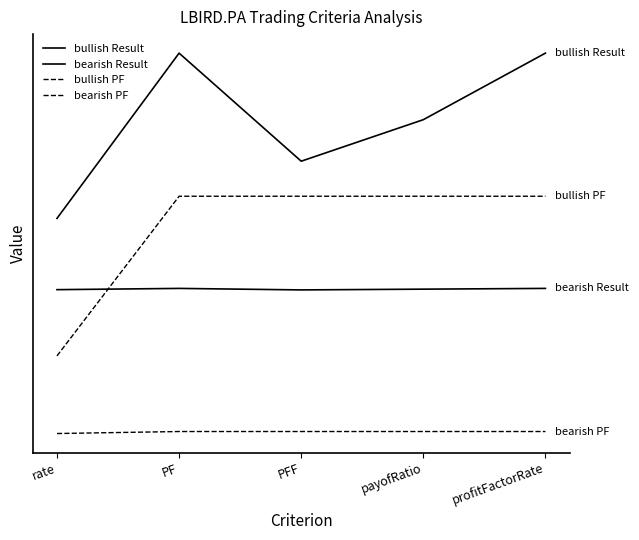

What is the difference between the maximum and minimum values in the bearish Result series?

0.8